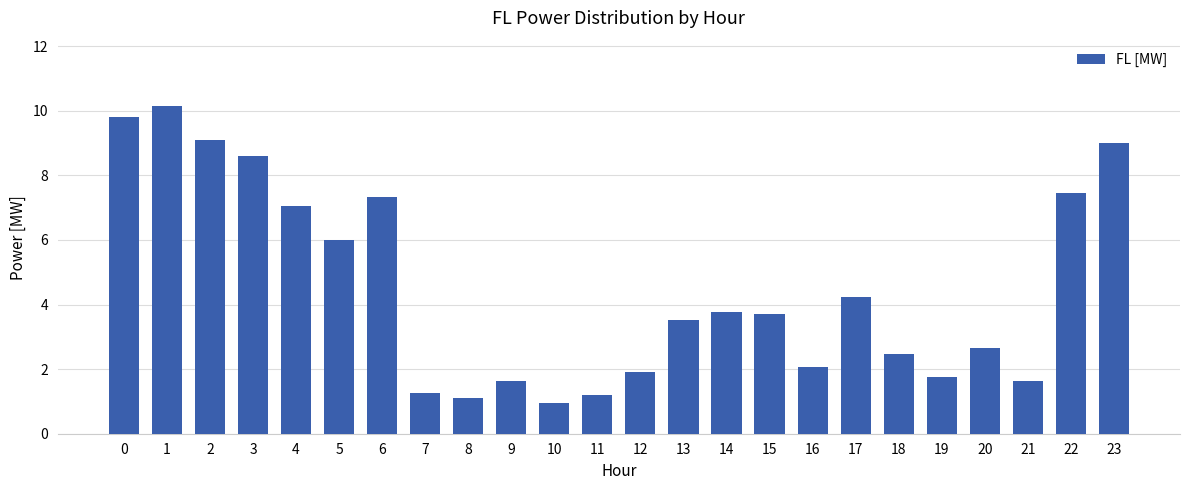

Approximately how many times larger is the value at 12 compared to 21?

1.2